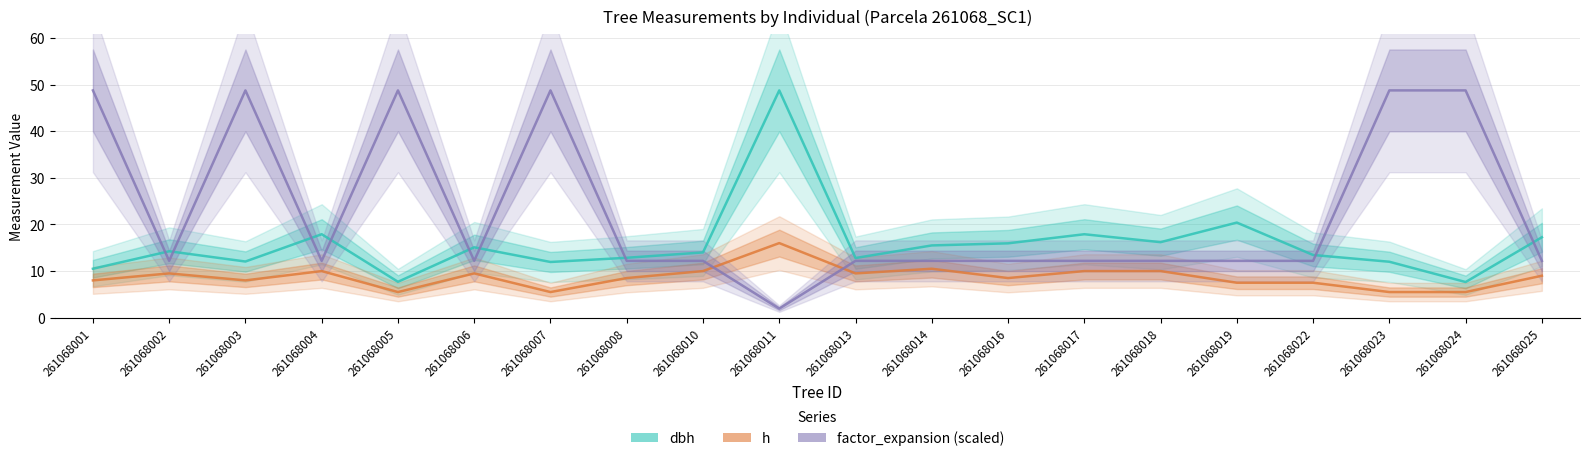

Between 261068010 and 261068022, which series saw the biggest shift?

h